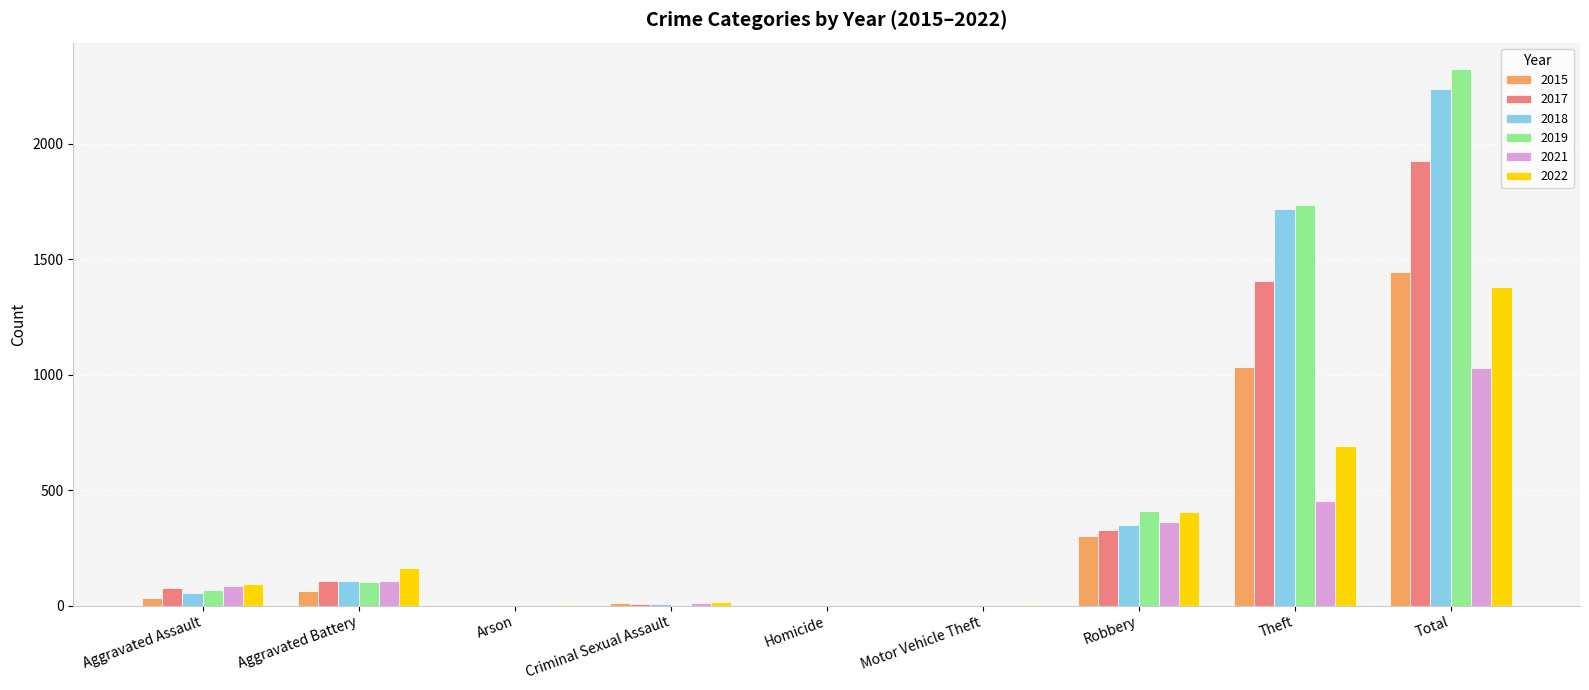

What is the sum of all 2022 values?

2756